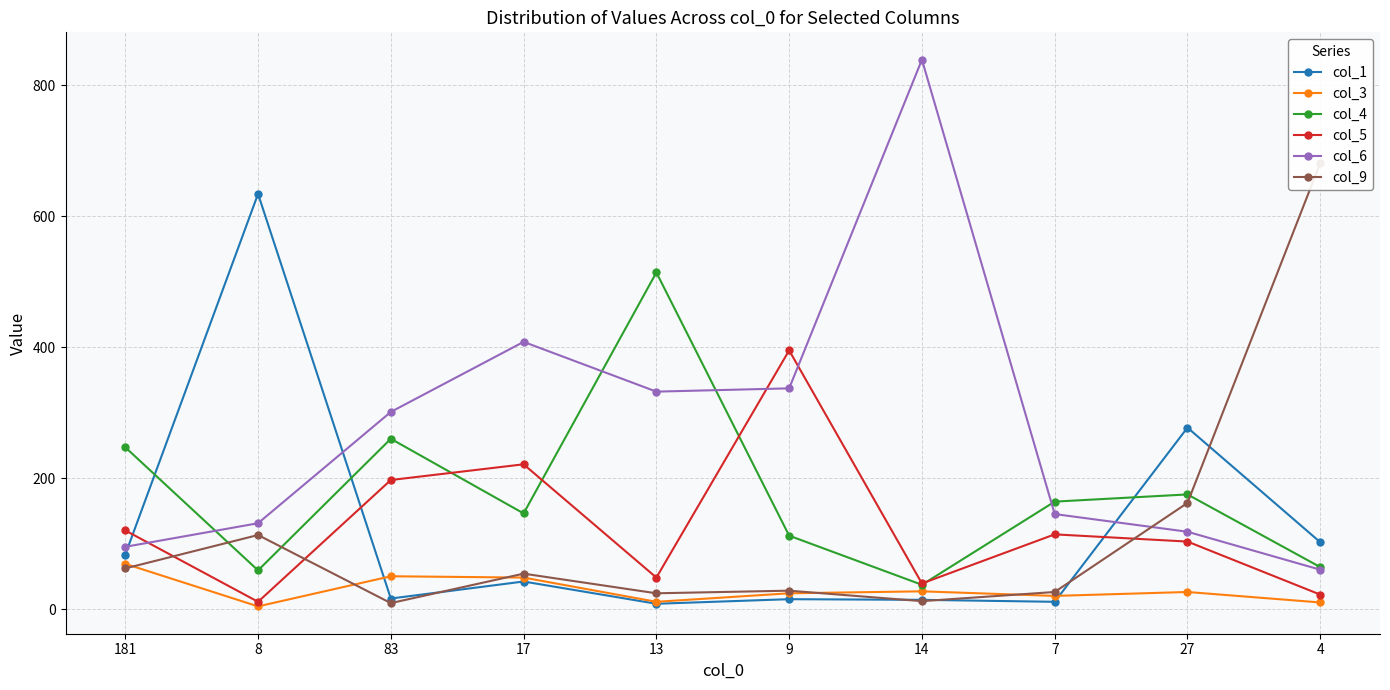

At which label does col_9 reach its peak?

4